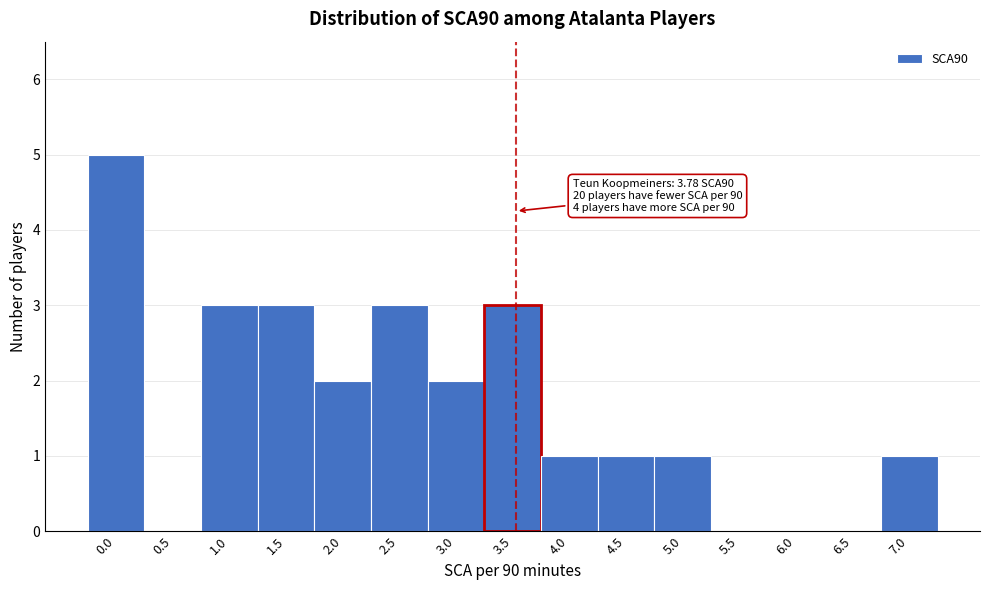

The value at 1.5 is 1. True or false?

False